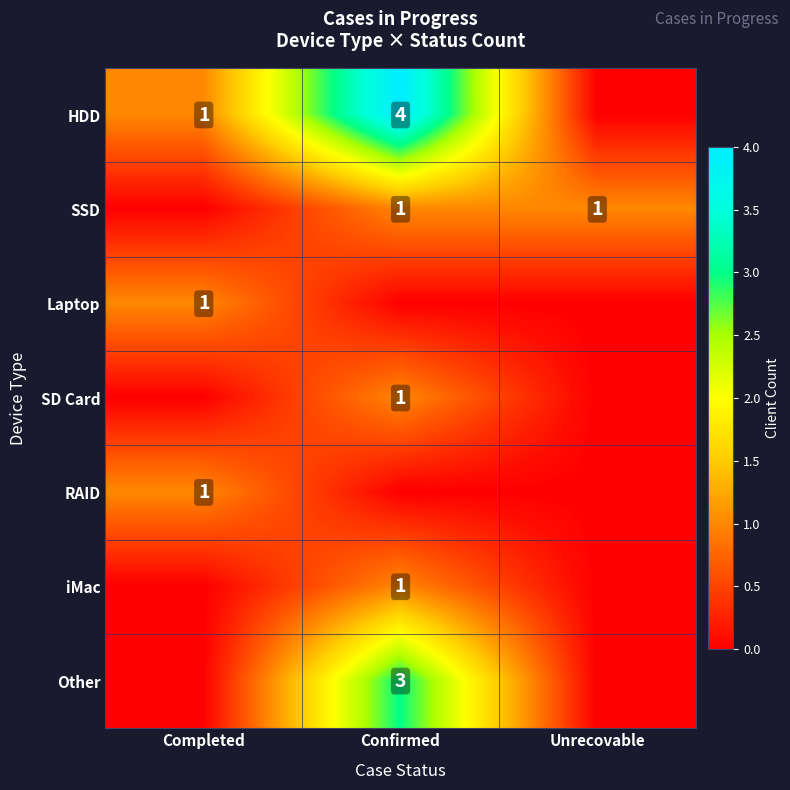

True or false: Laptop has a value of 1 at Completed.

True